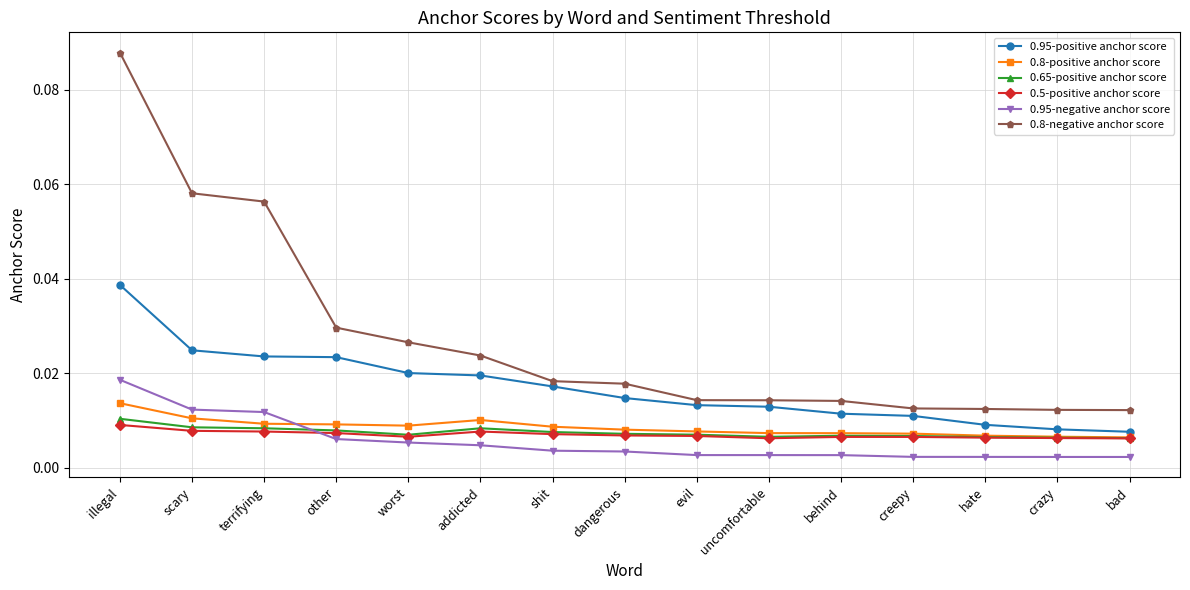

At how many categories does at least one series exceed 0?

15